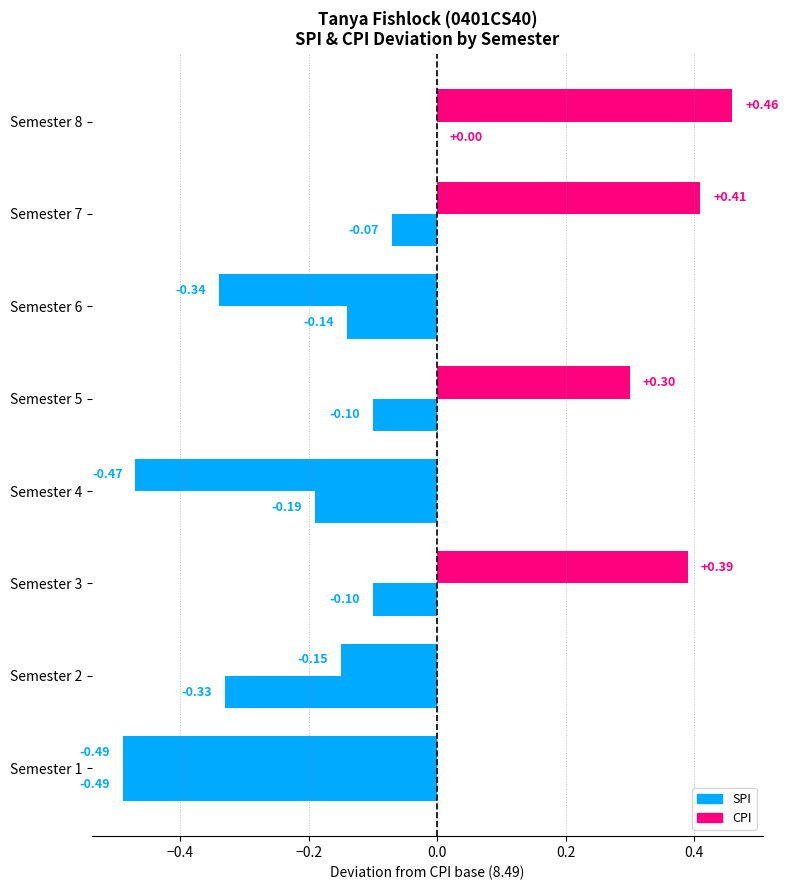

Reading left to right, transcribe all the data shown in this chart.

SPI: 8.0	8.3	8.9	8.0	8.8	8.2	8.9	8.9
CPI: 8.0	8.2	8.4	8.3	8.4	8.3	8.4	8.5